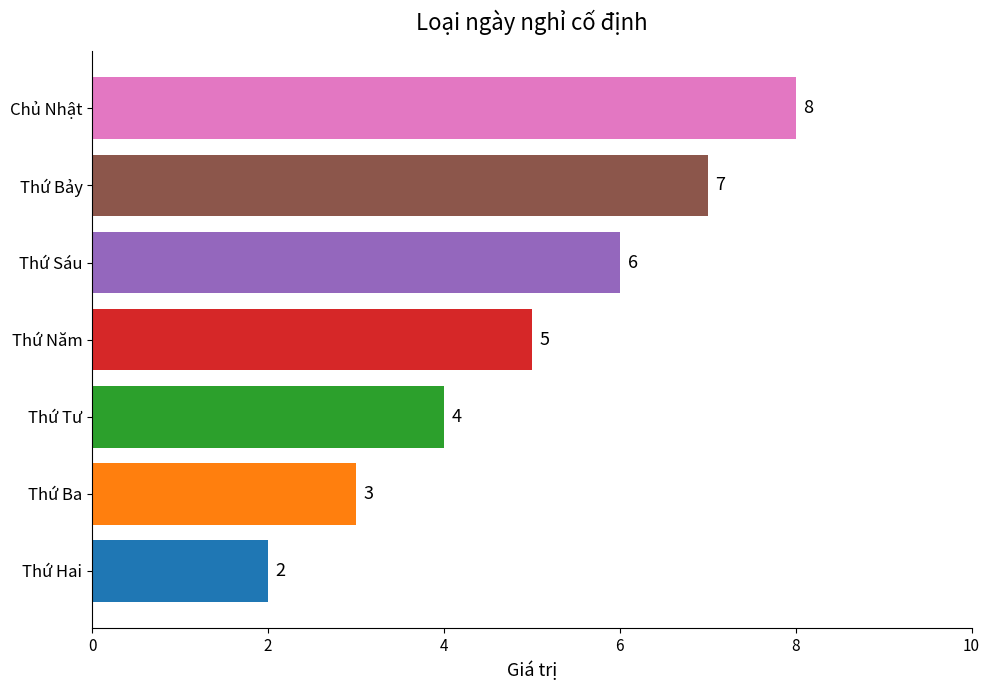

What is the change in value from Thứ Hai to Thứ Sáu?

+4